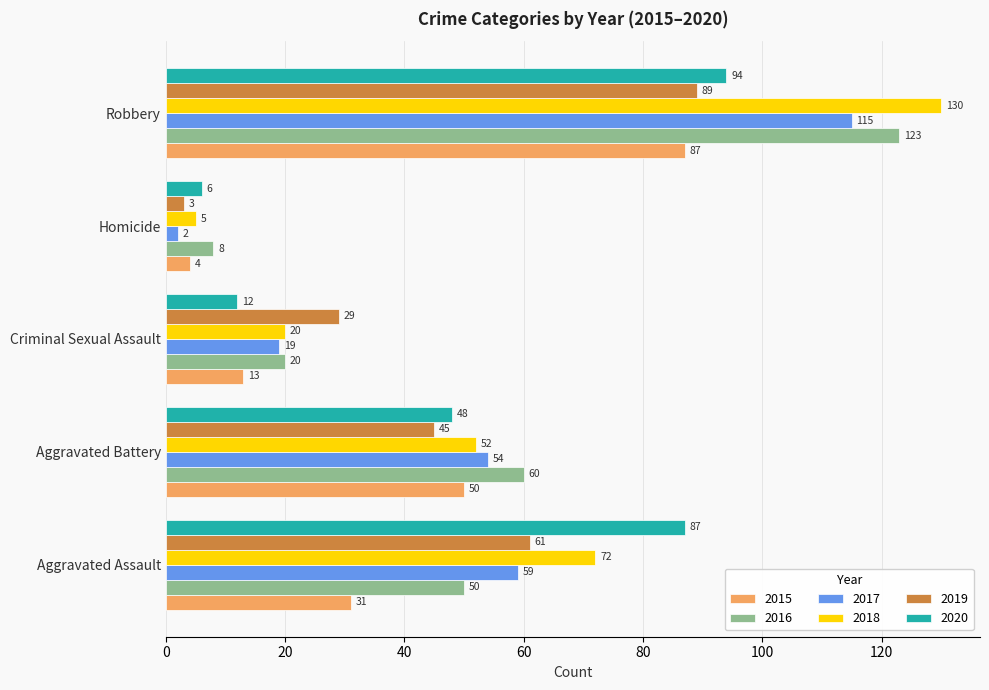

Where is 2019 nearest to the value 46?

Aggravated Battery